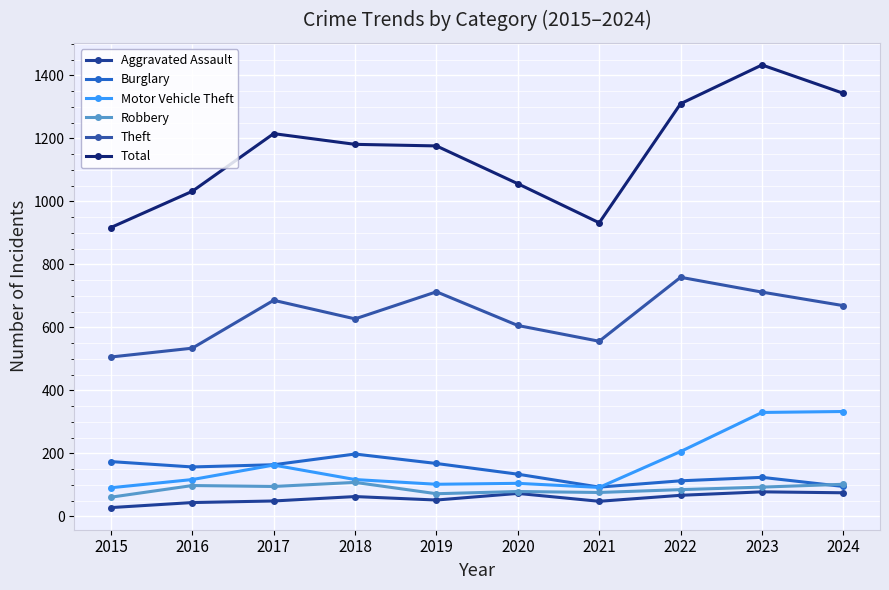

Count the number of data series in this chart.

6